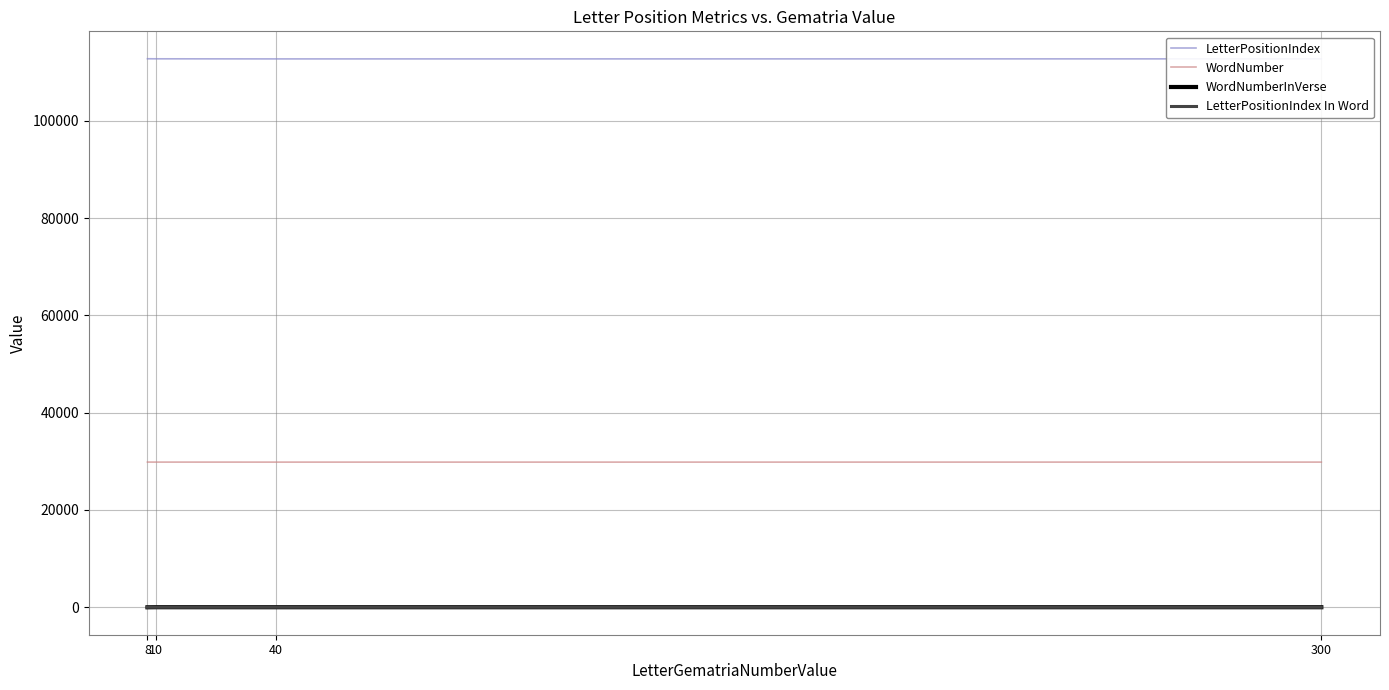

True or false: LetterPositionIndex In Word and WordNumber intersect in this chart.

False